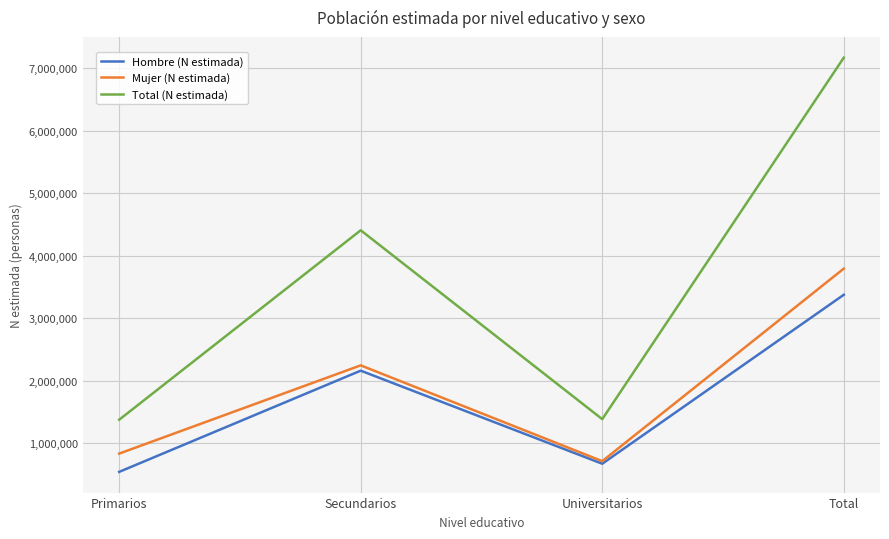

How many lines are shown in the chart?

3